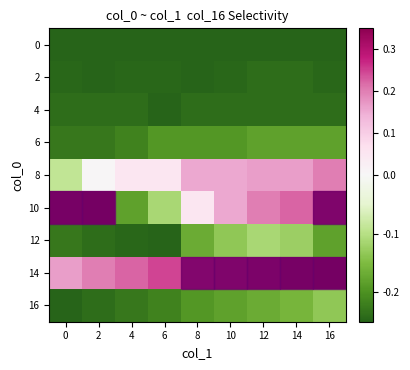

What is the total value across all series at 12?

-0.5